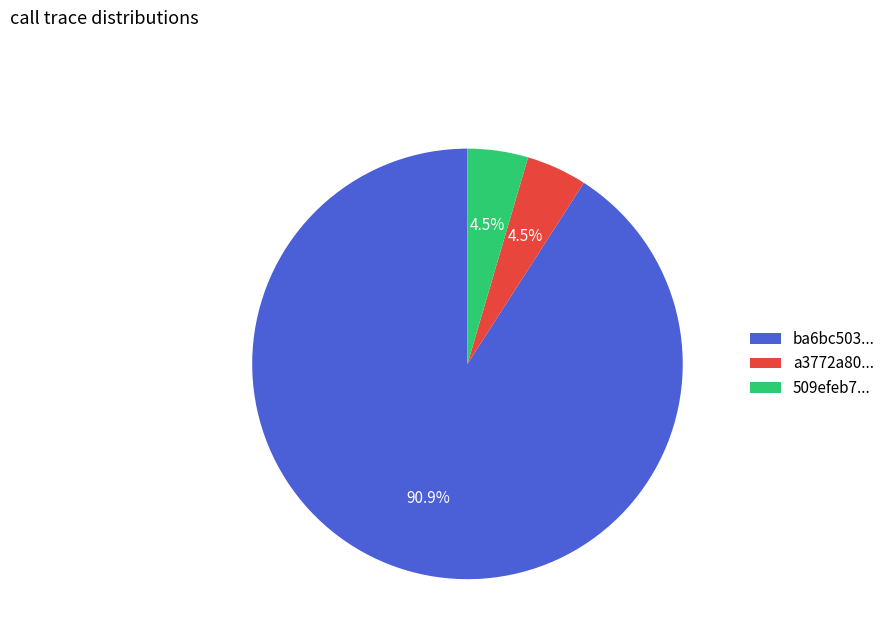

Which category has the biggest portion of the pie?

ba6bc503...